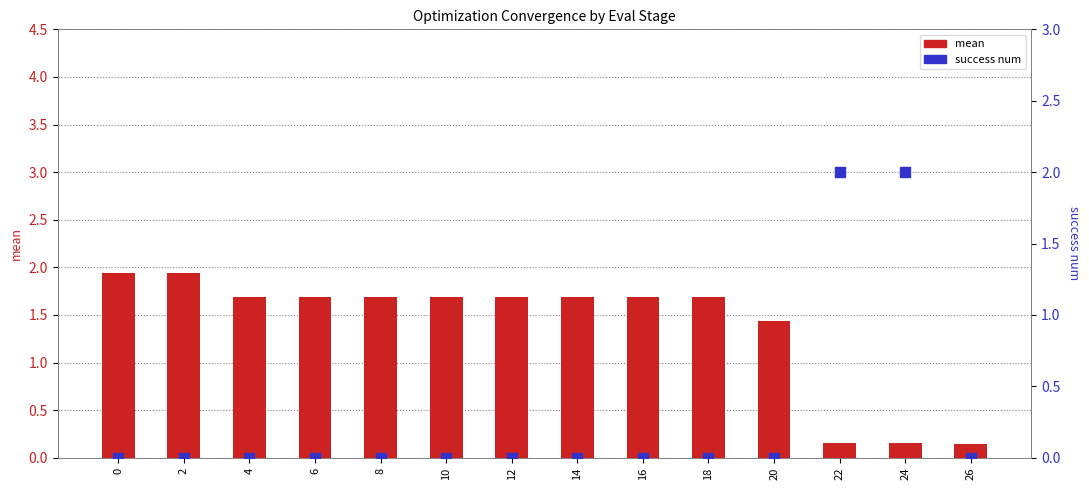

Which series has the largest Y range (max minus min)?

success num